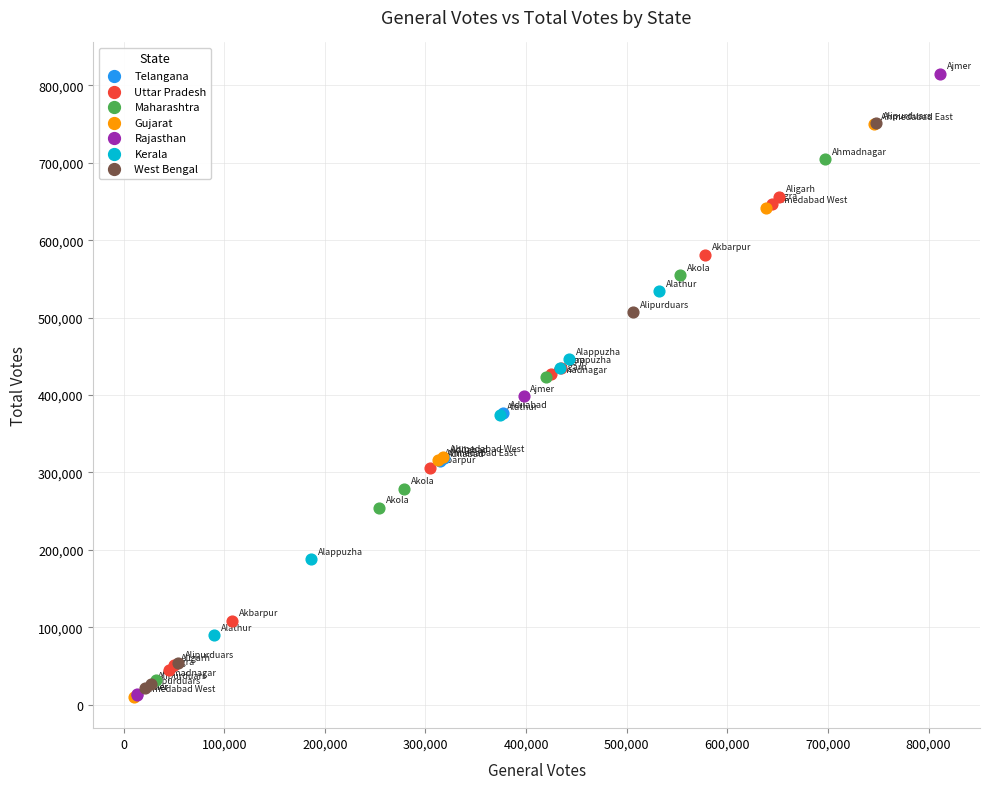

Which series has the largest Y range (max minus min)?

Rajasthan